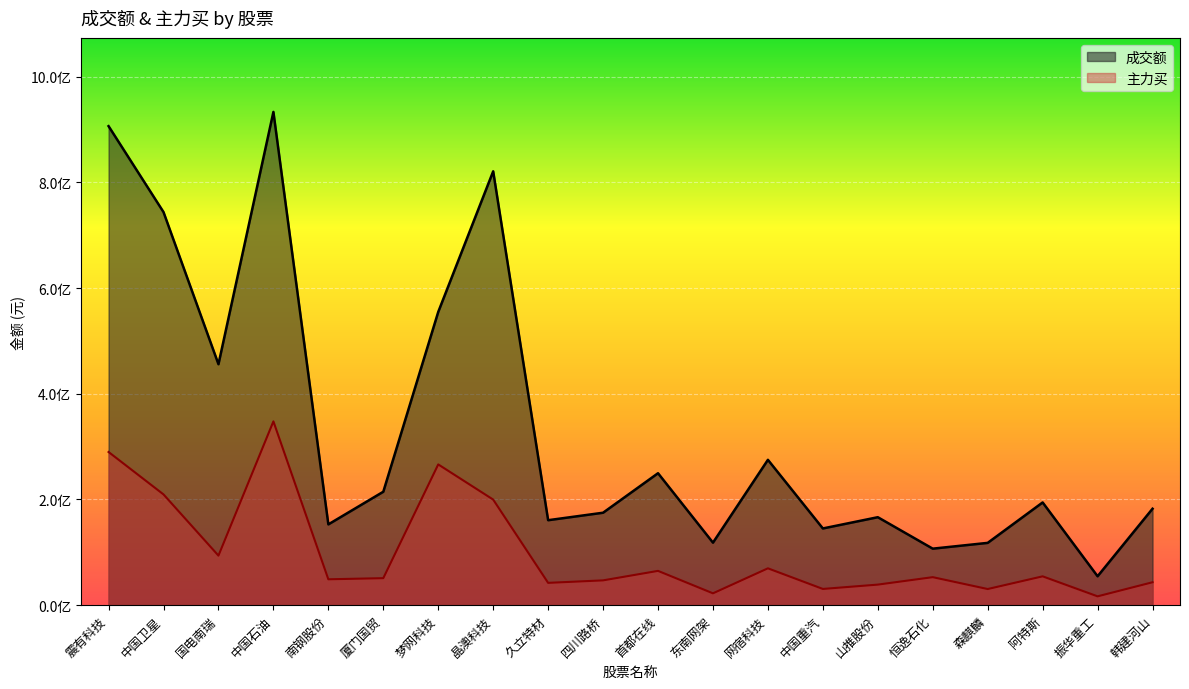

Which series changed the most between 梦网科技 and 久立特材?

成交额